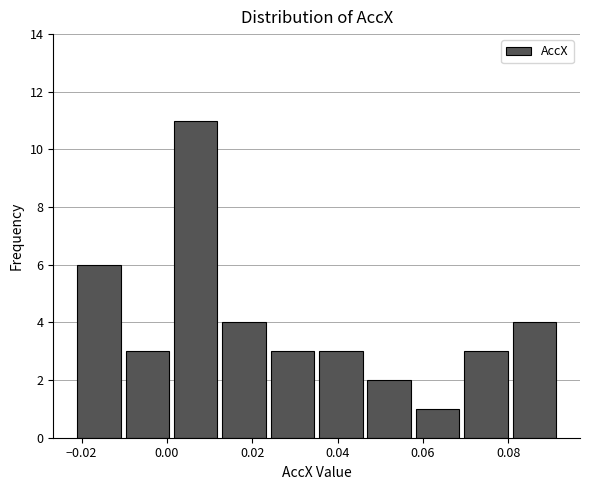

Reading left to right, transcribe this chart: for each bar, give the range it covers on the x-axis and its height. Neither the bar edges nor the heights are printed on the chart, so give them approximately, as read against the axes.

-0.022 to -0.010: 6
-0.010 to 0.002: 3
0.002 to 0.012: 11
0.012 to 0.024: 4
0.024 to 0.036: 3
0.036 to 0.048: 3
0.048 to 0.058: 2
0.058 to 0.070: 1
0.070 to 0.082: 3
0.082 to 0.092: 4